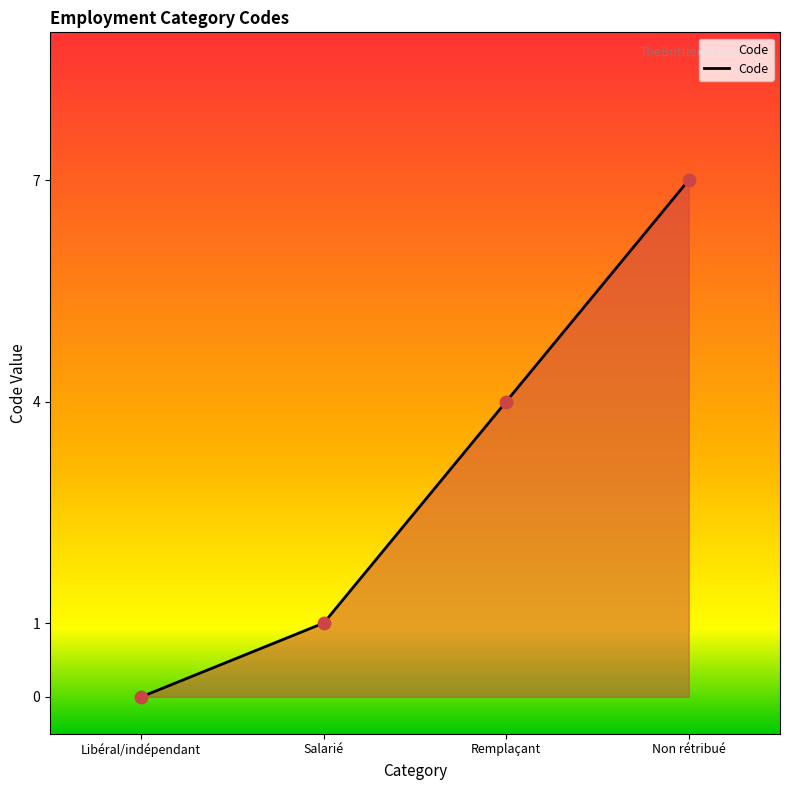

What is the change in value from Salarié to Remplaçant?

+3